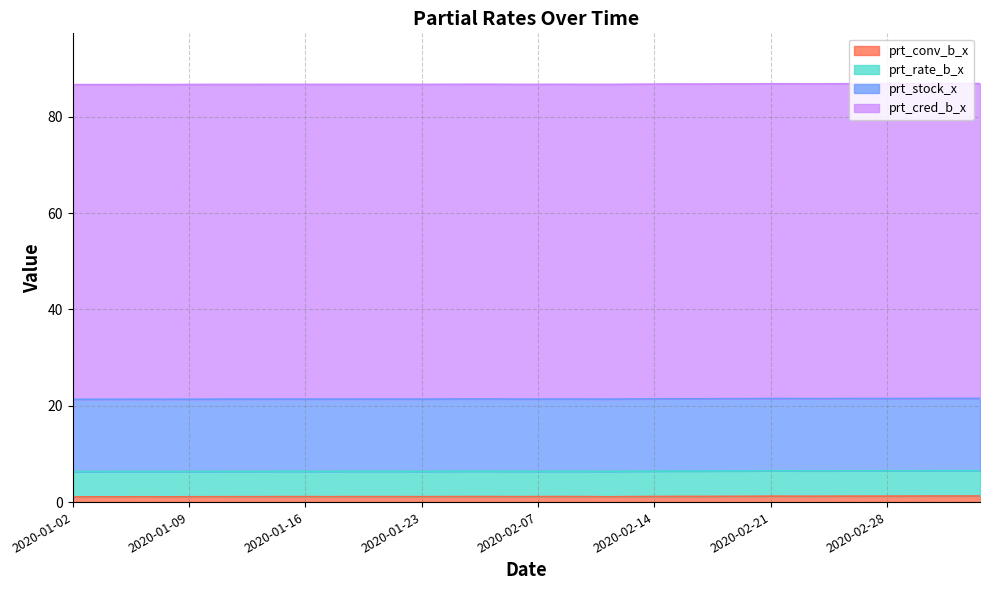

Which category has the highest value across all series?

2020-02-26